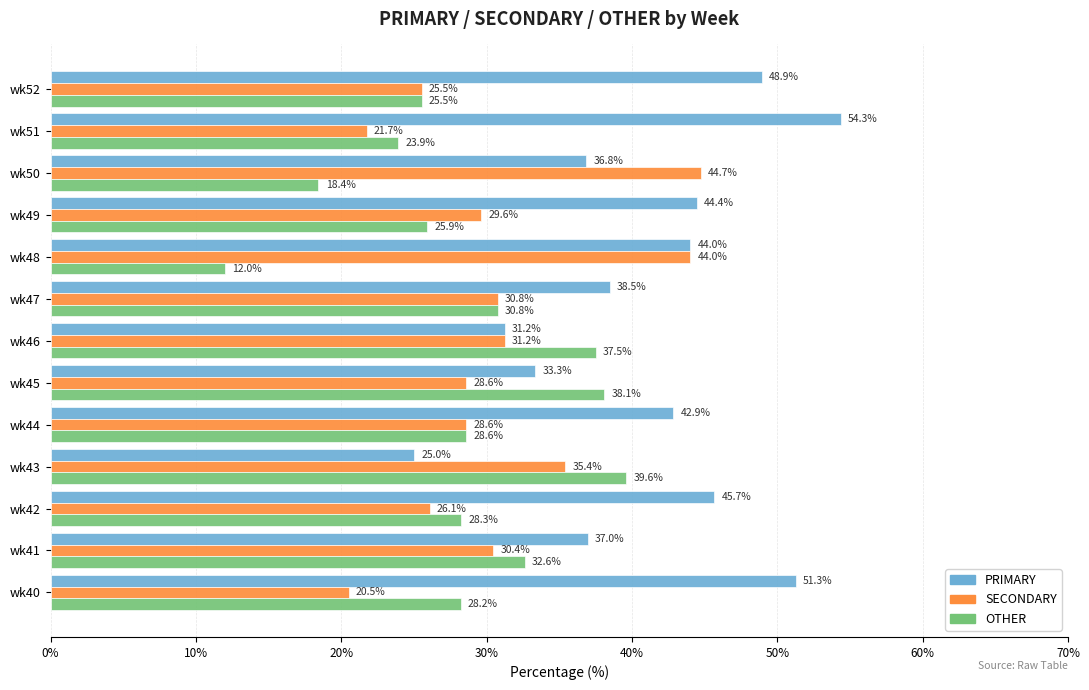

At how many categories does at least one series exceed 22?

13